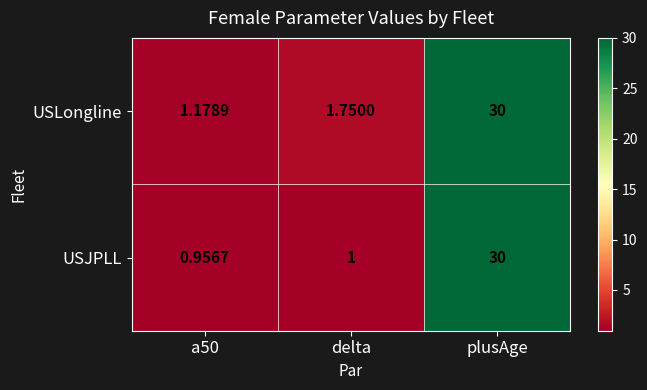

At which label is USJPLL closest to 15?

delta